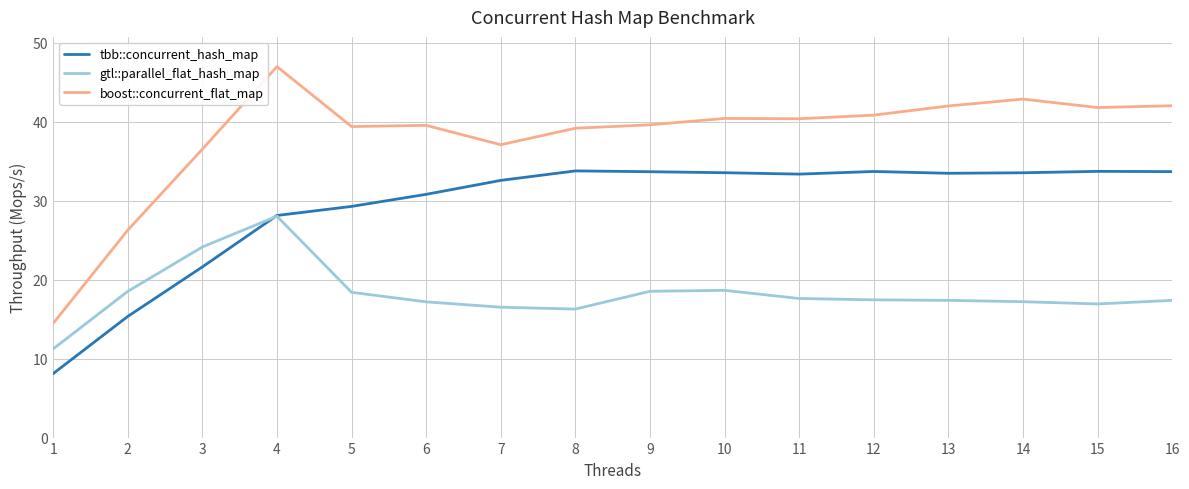

The gtl::parallel_flat_hash_map series shows 16.9 at 15. True or false?

True